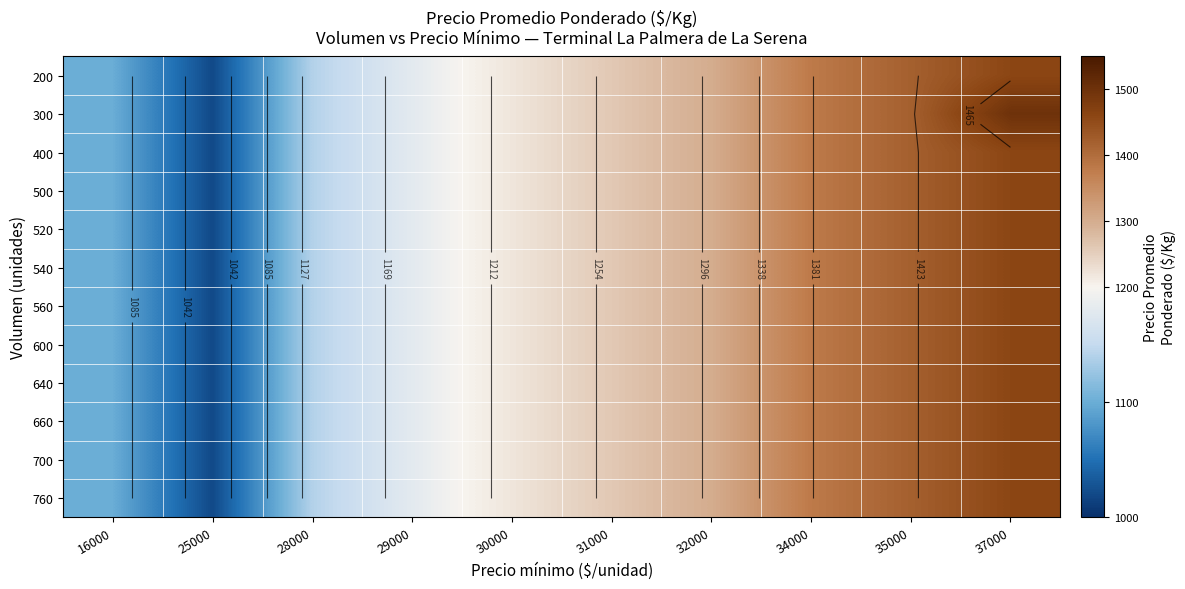

The 400 series shows 2008 at 30000. True or false?

False